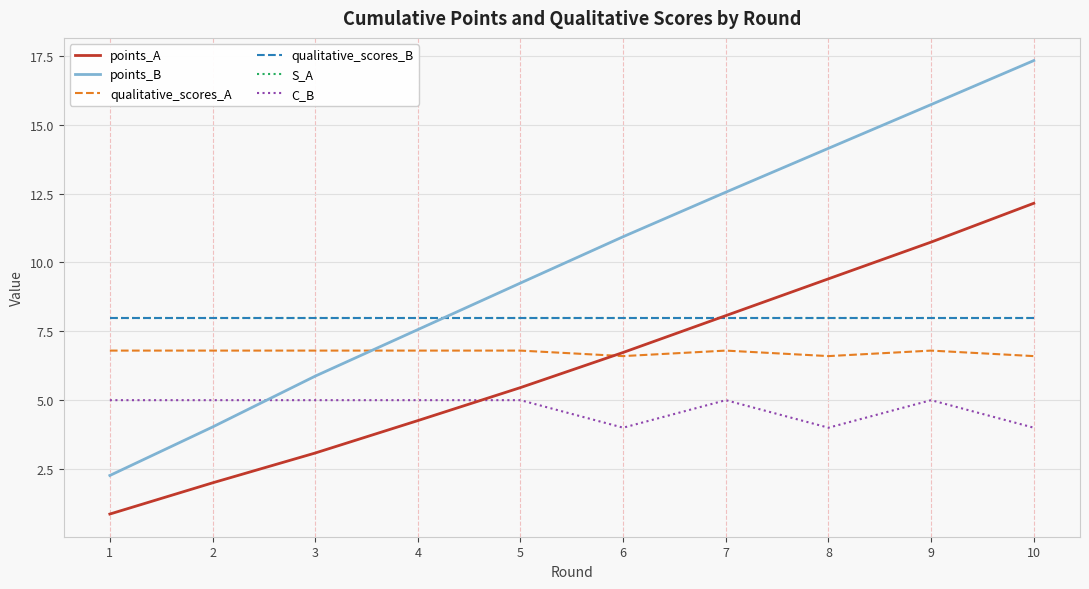

Which has a higher value, 6 or 7?

7